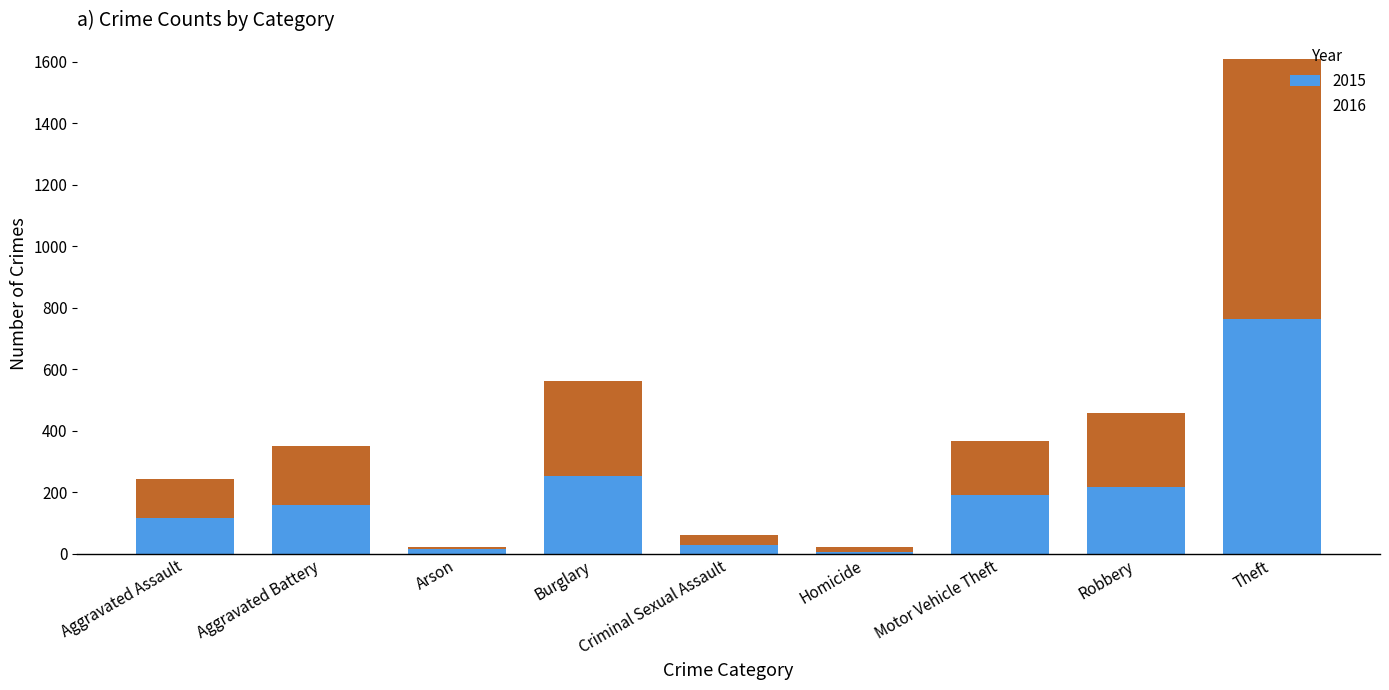

What is the highest value of the 2015 series?

762